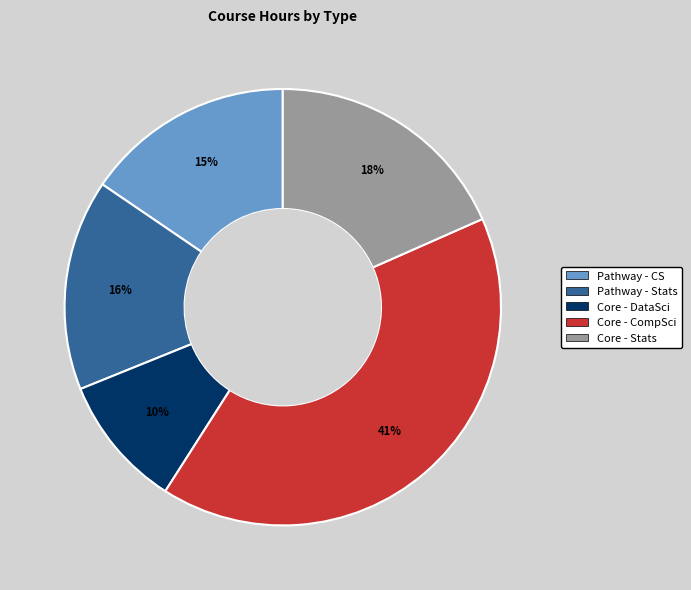

Is there any slice that represents more than half of the pie?

No